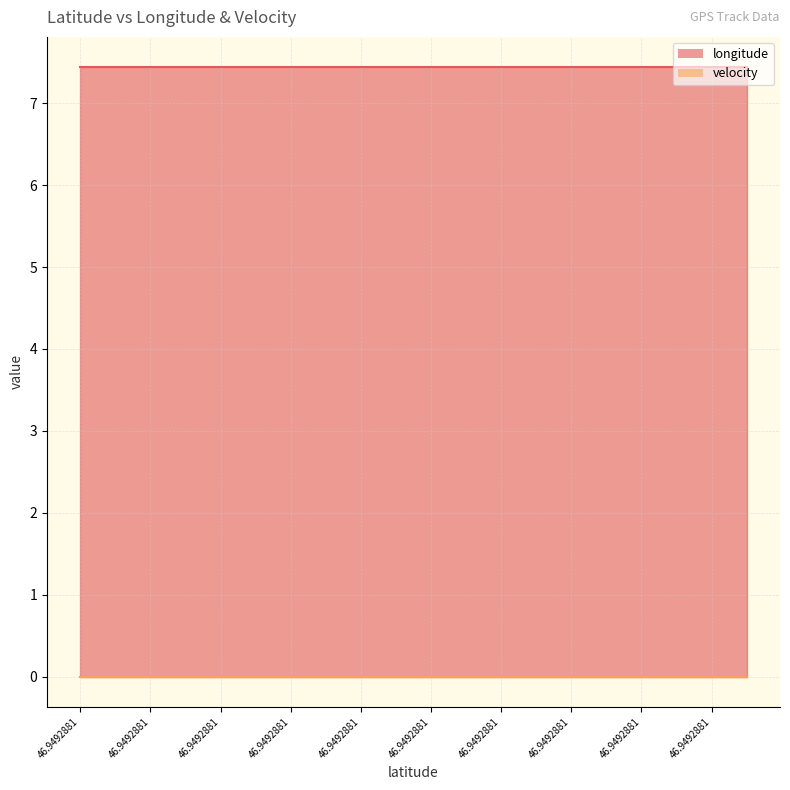

At which label does longitude reach its minimum?

46.9492881